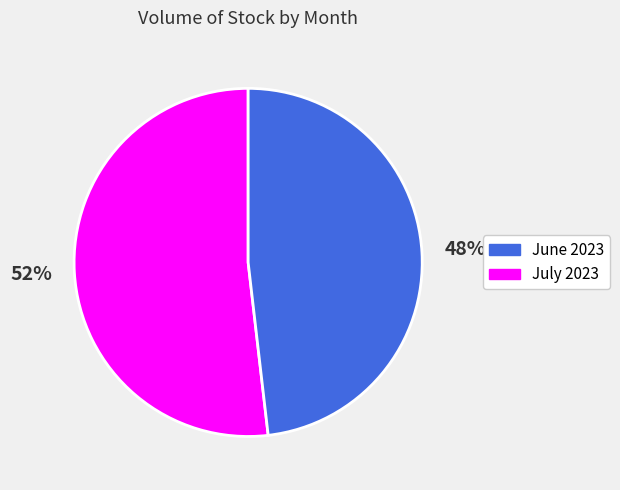

Does any single category account for the majority?

Yes